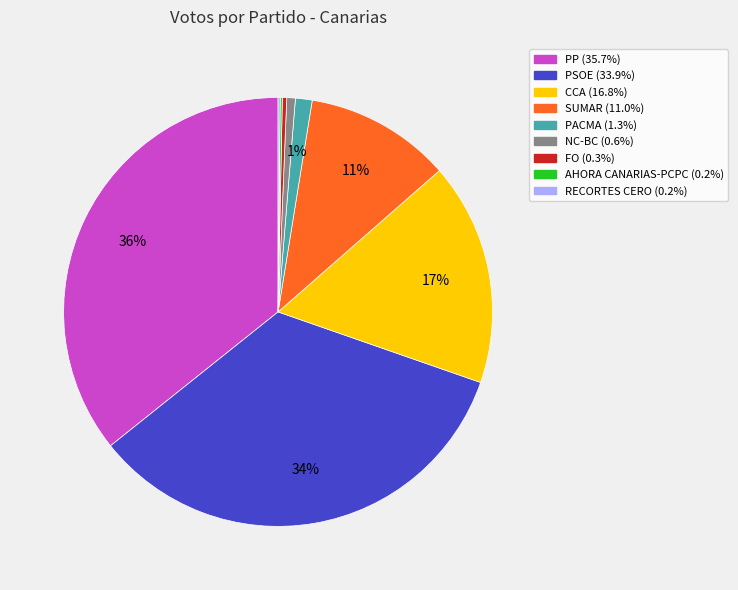

What is the largest slice in the pie chart?

PP